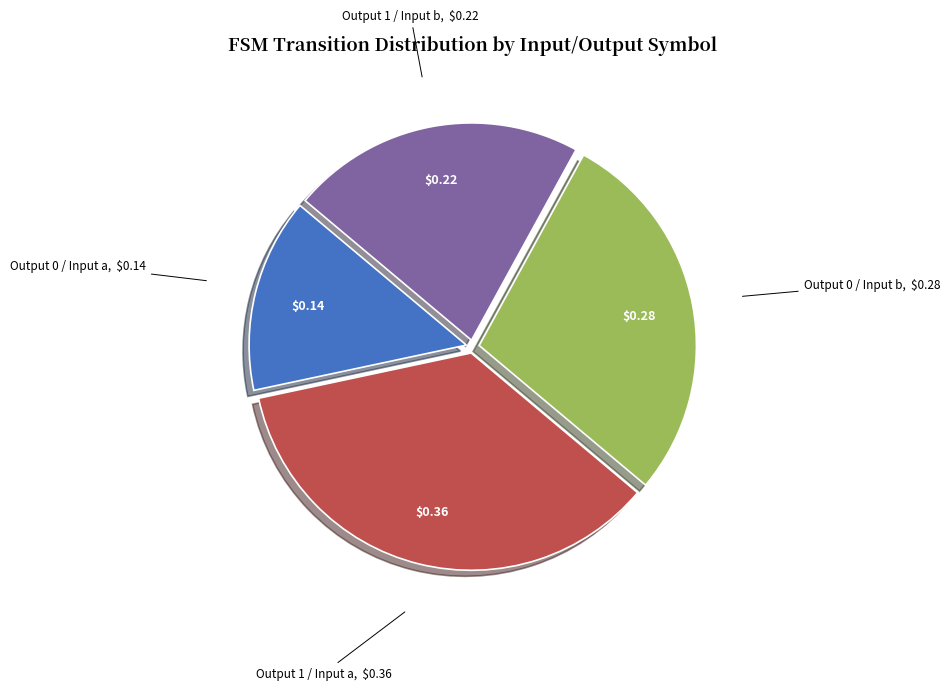

Do Output 1 / Input b and Output 0 / Input a together represent more than half of the pie?

No